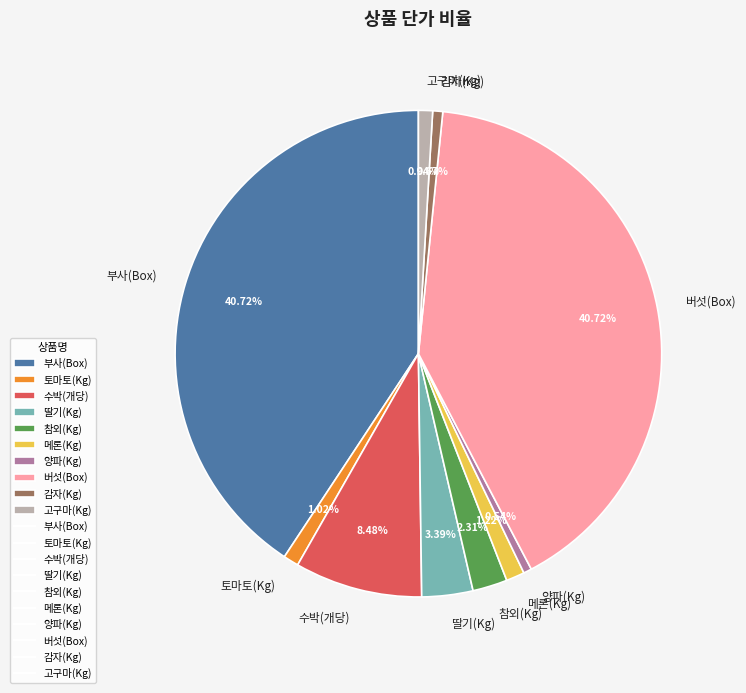

To the nearest percent, what is the average slice percentage?

10%